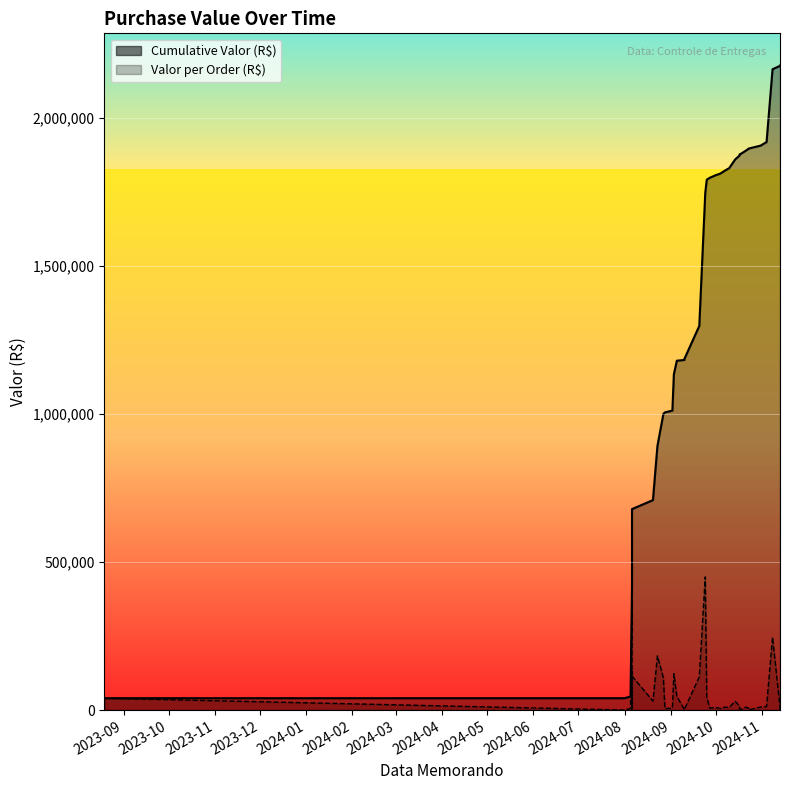

Which label corresponds to the smallest value in the chart?

2024-08